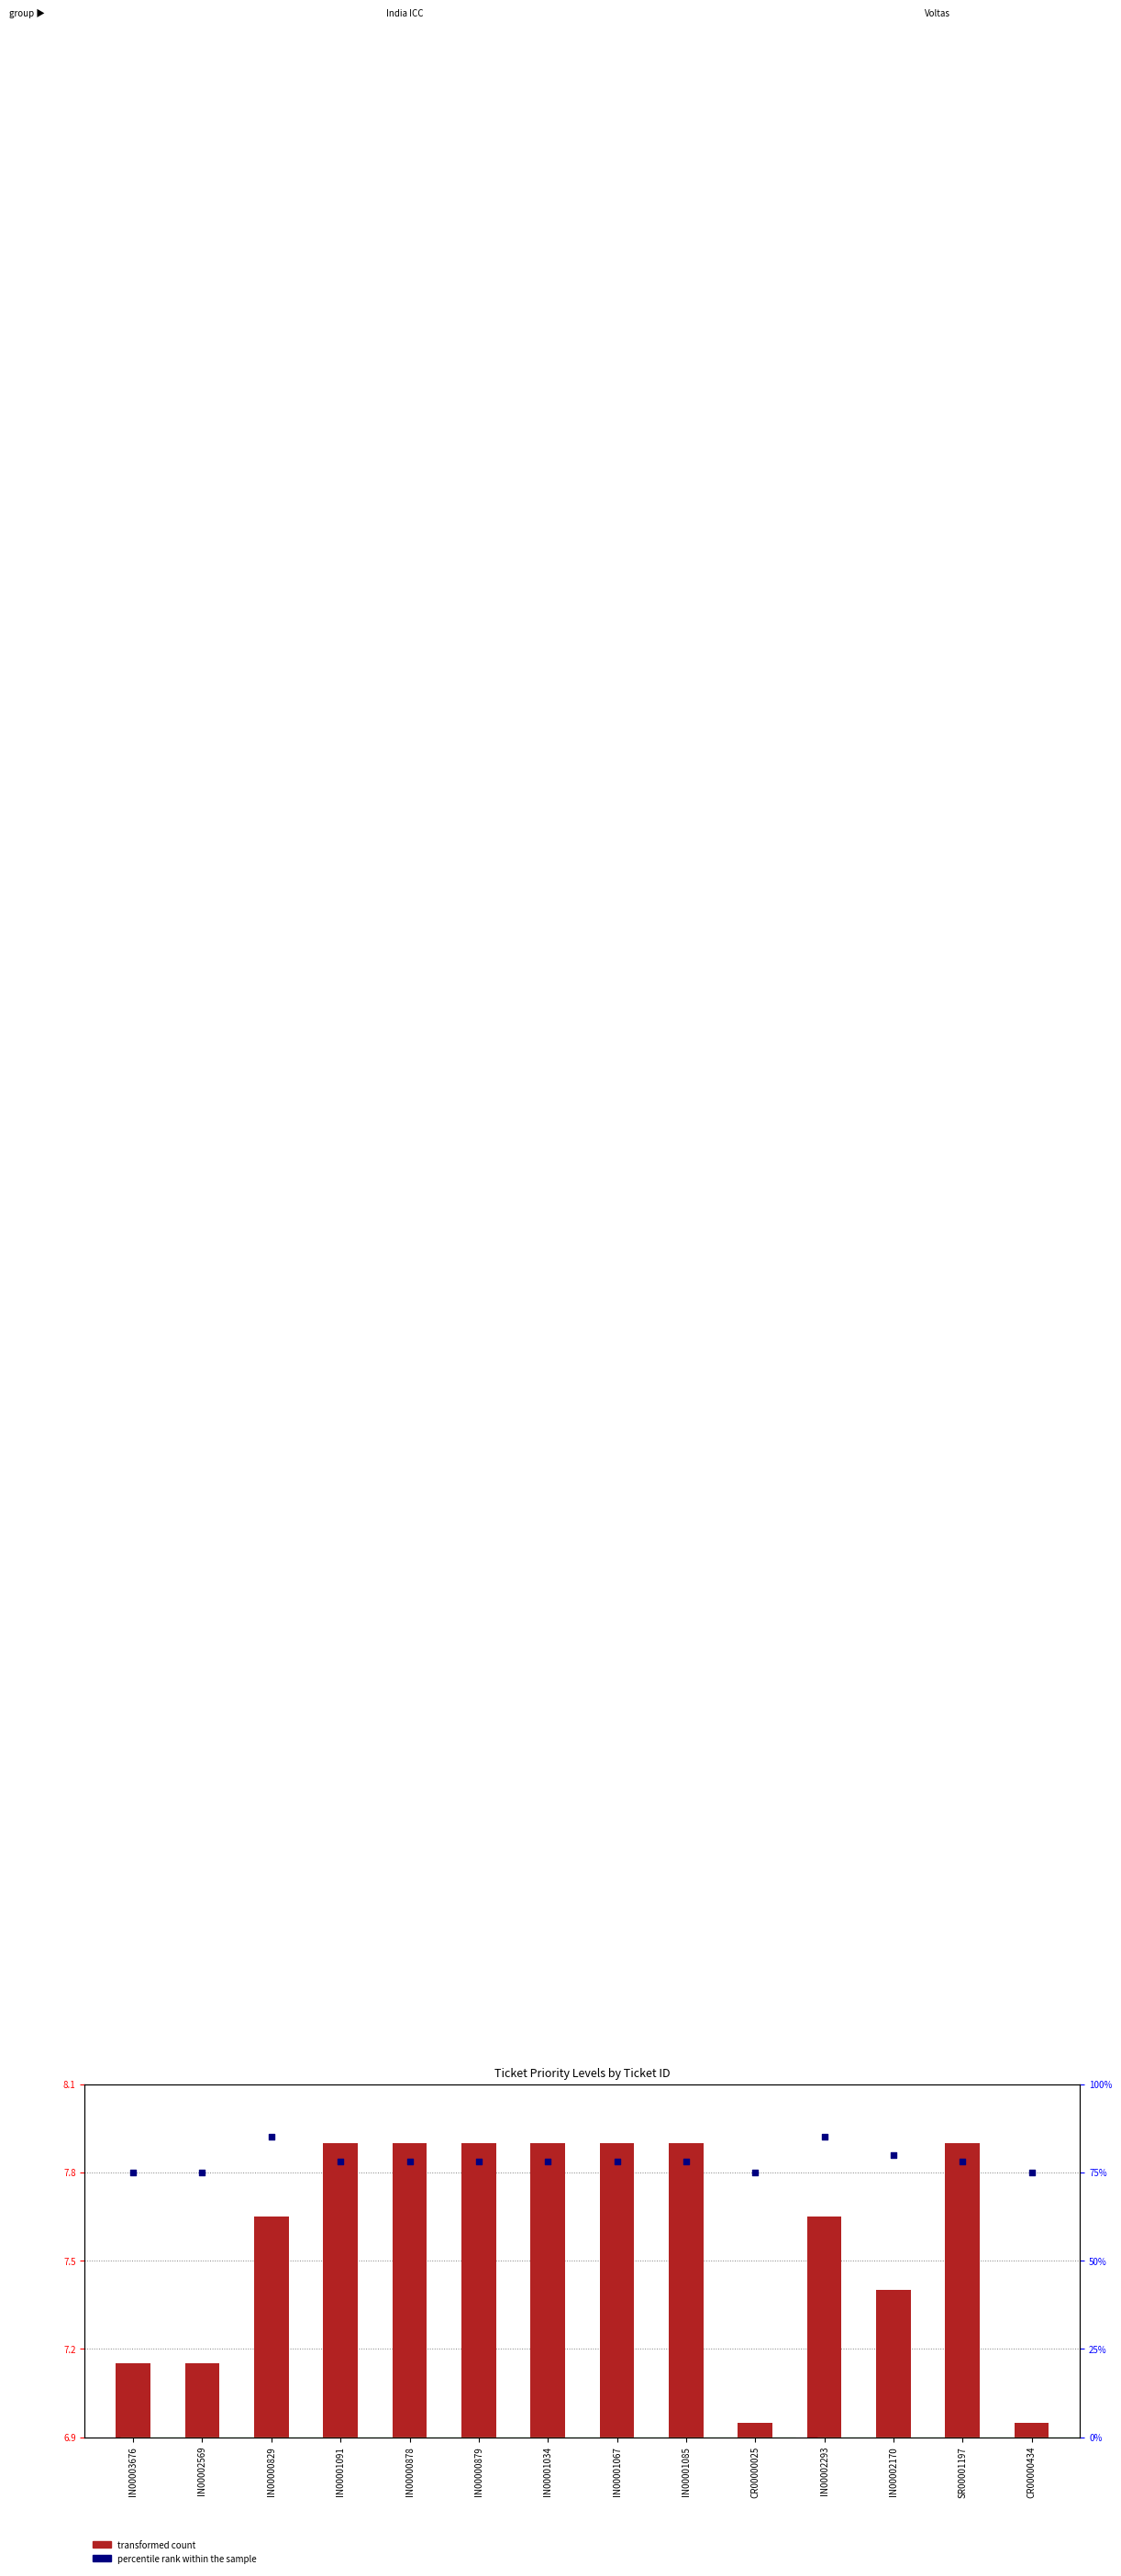

What are all the series names shown in the legend?

transformed count, percentile rank within the sample